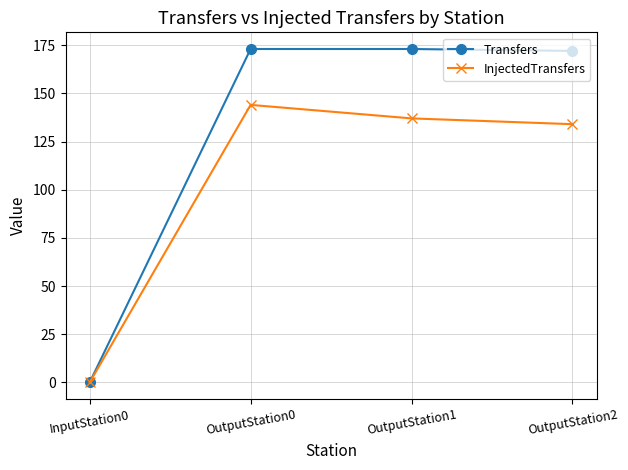

Which label corresponds to the smallest value in the chart?

InputStation0